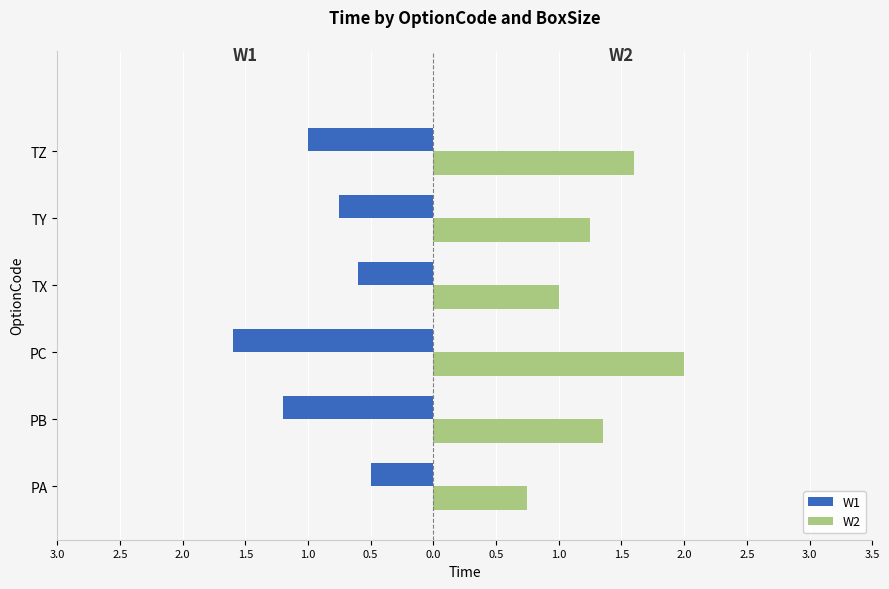

What are all the series names shown in the legend?

W1, W2